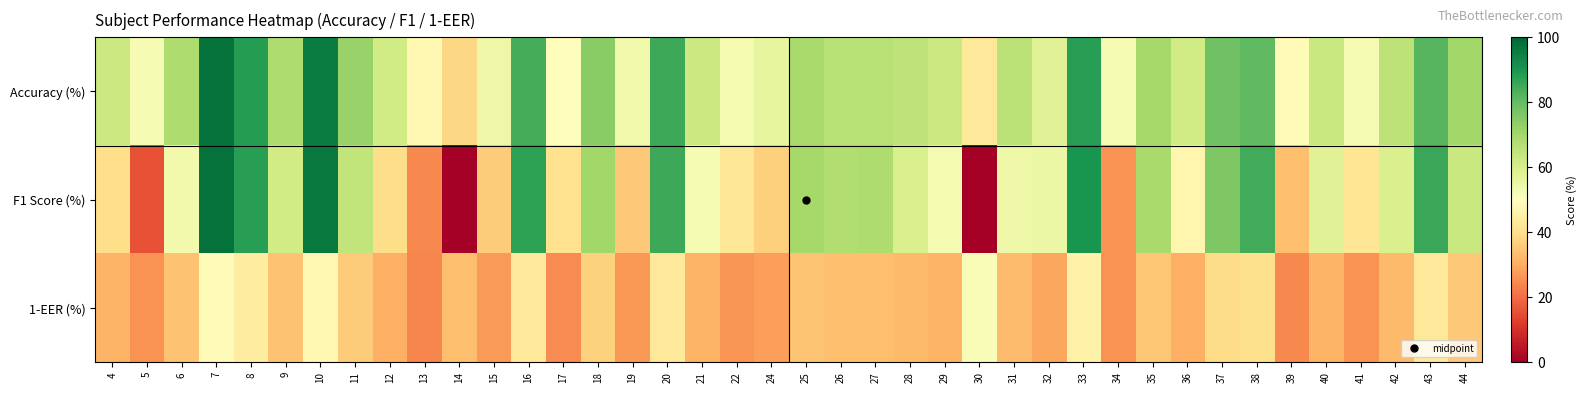

Reading left to right, extract all data points from this chart.

Accuracy (%): 4=62.5	5=52.0	6=68.1	7=97.3	8=88.5	9=68.0	10=95.7	11=72.2	12=61.5	13=47.7	14=38.5	15=54.5	16=84.0	17=49.3	18=74.4	19=53.5	20=85.2	21=62.6	22=52.7	24=56.0	25=69.3	26=66.7	27=66.7	28=65.0	29=62.8	30=42.7	31=66.0	32=58.0	33=88.0	34=52.0	35=69.8	36=61.3	37=78.3	38=80.5	39=49.0	40=63.0	41=52.0	42=65.3	43=82.0	44=70.5
F1 Score (%): 4=40.0	5=16.0	6=53.3	7=97.7	8=88.0	9=61.5	10=96.4	11=64.6	12=39.5	13=24.4	14=0.0	15=36.1	16=87.2	17=40.7	18=70.4	19=35.5	20=85.3	21=52.1	22=42.2	24=36.7	25=69.8	26=67.7	27=68.0	28=59.4	29=52.5	30=0.0	31=54.4	32=55.0	33=90.4	34=26.0	35=69.5	36=46.9	37=76.0	38=84.4	39=33.5	40=58.1	41=41.9	42=59.5	43=85.6	44=63.2
1-EER (%): 4=31.2	5=26.0	6=34.1	7=48.7	8=44.2	9=34.0	10=47.8	11=36.1	12=30.8	13=23.8	14=33.2	15=27.2	16=43.0	17=24.7	18=37.2	19=26.7	20=42.6	21=31.3	22=26.3	24=28.0	25=34.7	26=33.3	27=33.3	28=32.5	29=31.4	30=51.3	31=33.0	32=29.0	33=46.0	34=26.0	35=34.9	36=30.7	37=39.2	38=40.2	39=24.5	40=31.5	41=26.0	42=32.7	43=43.0	44=35.2